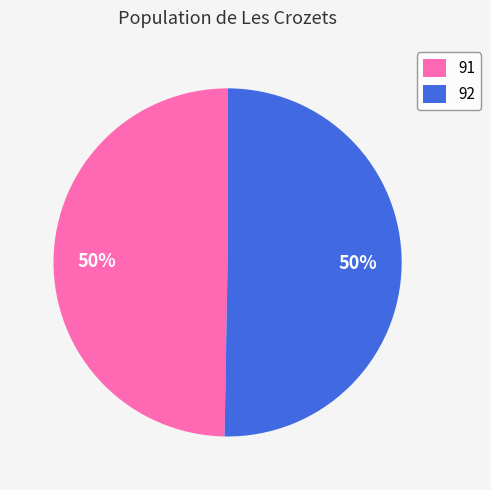

How many slices are in this pie chart?

2